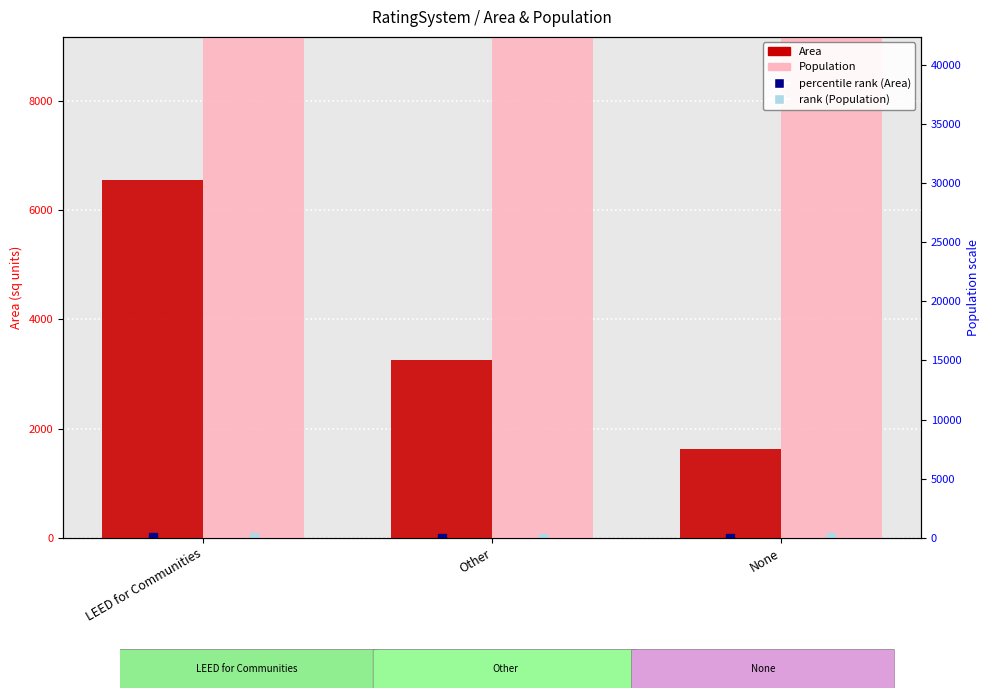

At which category is the sum across all series the highest?

LEED for Communities